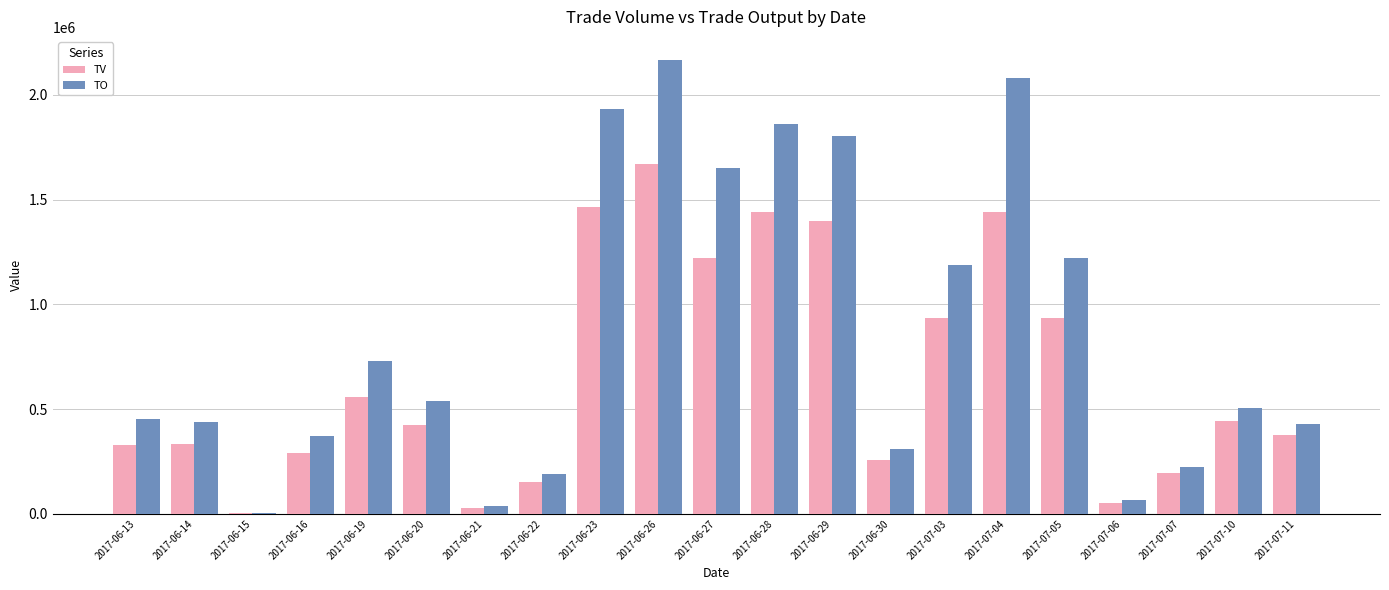

What is the total value across all series at 2017-06-27?

2868860